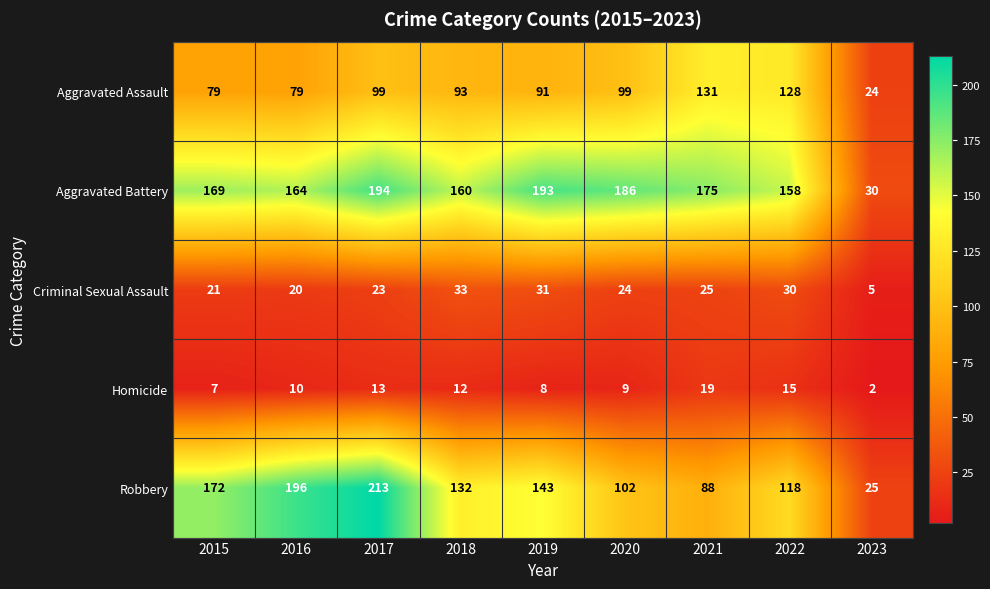

Where is Homicide nearest to the value 10?

2016